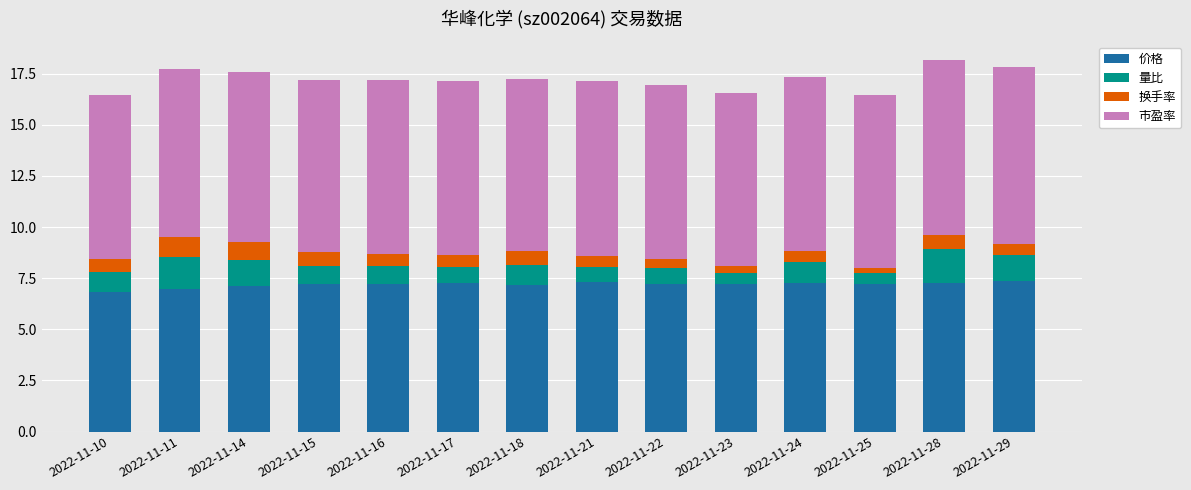

How many bars are there in total?

14